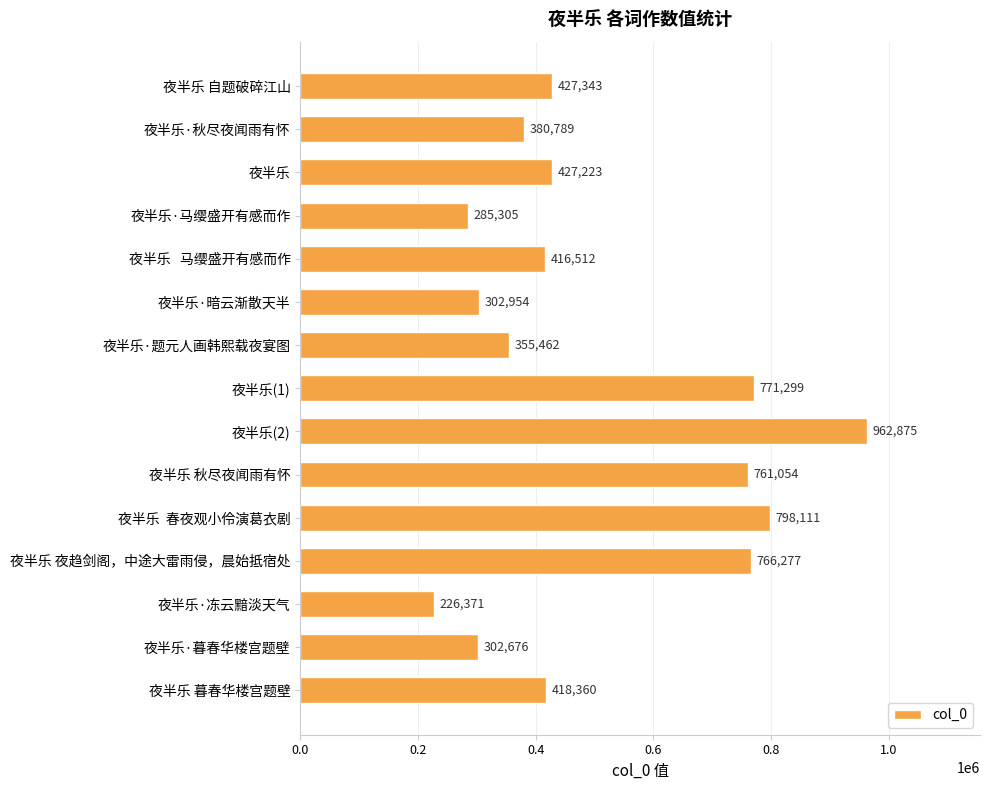

The chart shows a value of 427343 at 夜半乐 自题破碎江山. True or false?

True